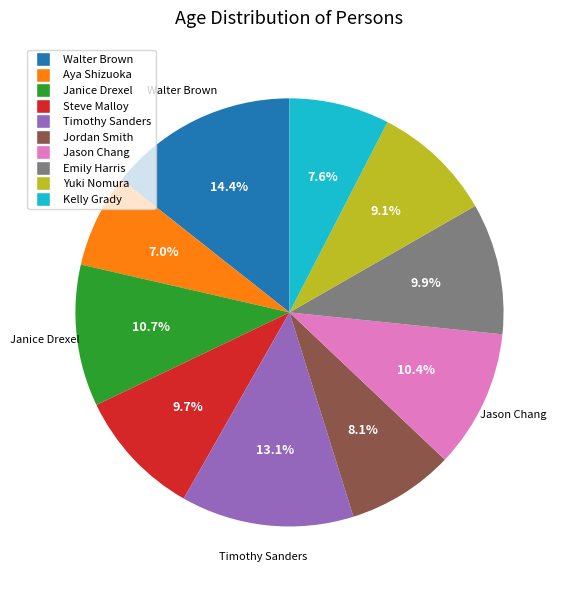

Approximately how many times larger is the value at Yuki Nomura compared to Walter Brown?

0.6